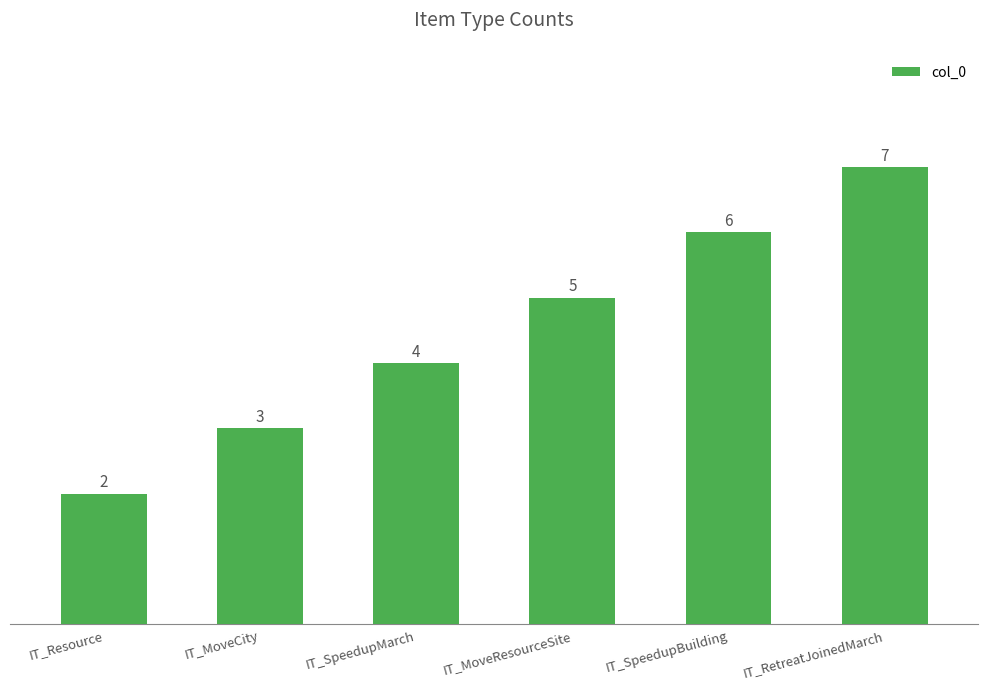

What is the value of the 4th bar from the left?

5